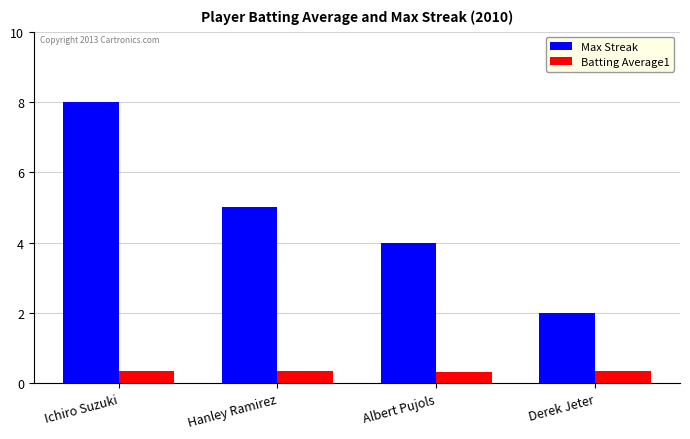

At how many categories does at least one series exceed 0?

4